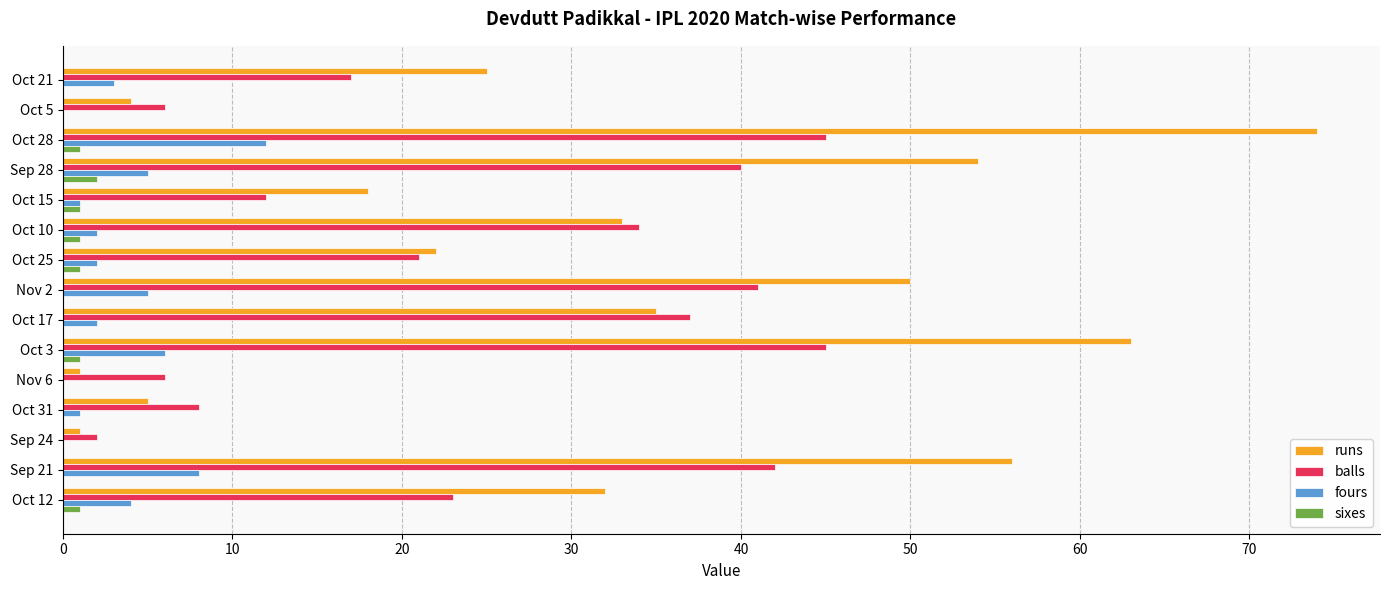

Between Oct 28 and Sep 24, which series saw the biggest shift?

runs